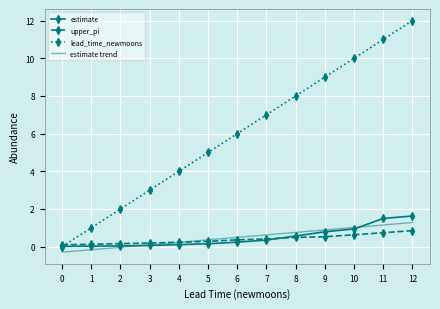

Which series changed the most between 2 and 5?

lead_time_newmoons